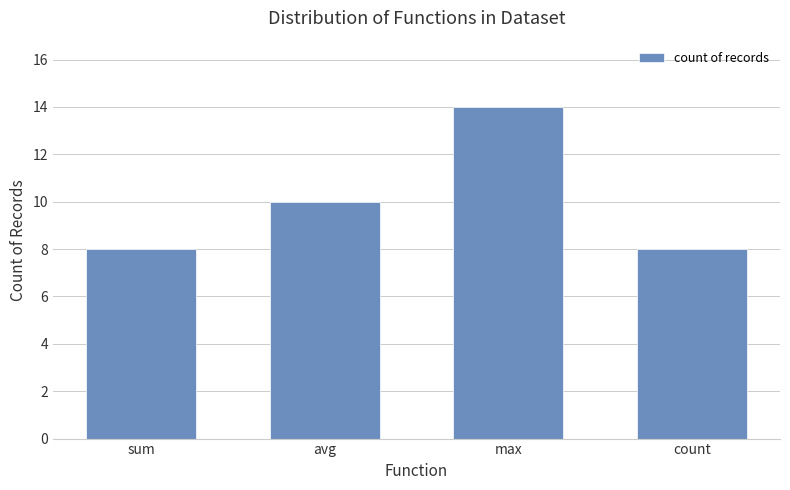

What is the label of the 4th bar from the left?

count